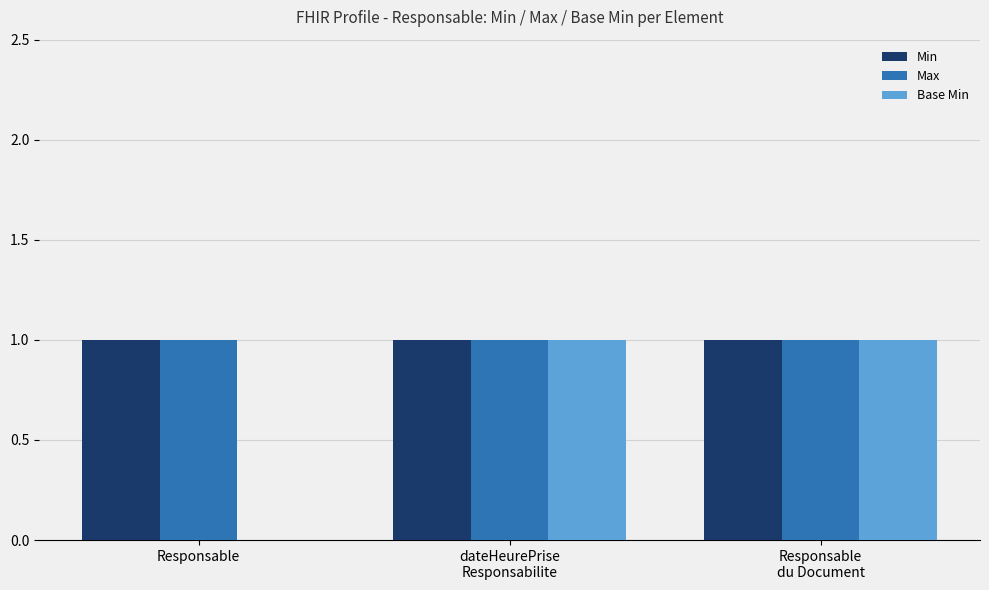

Reading right to left, transcribe all the data shown in this chart.

Min: 1	1	1
Max: 1	1	1
Base Min: 1	1	0